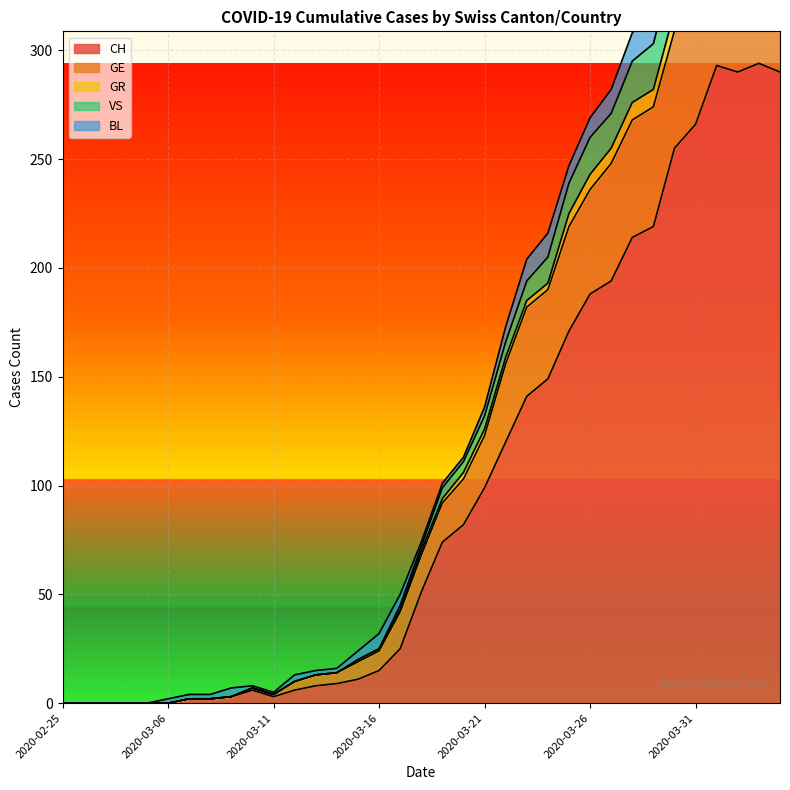

What is the average value of the CH series?

99